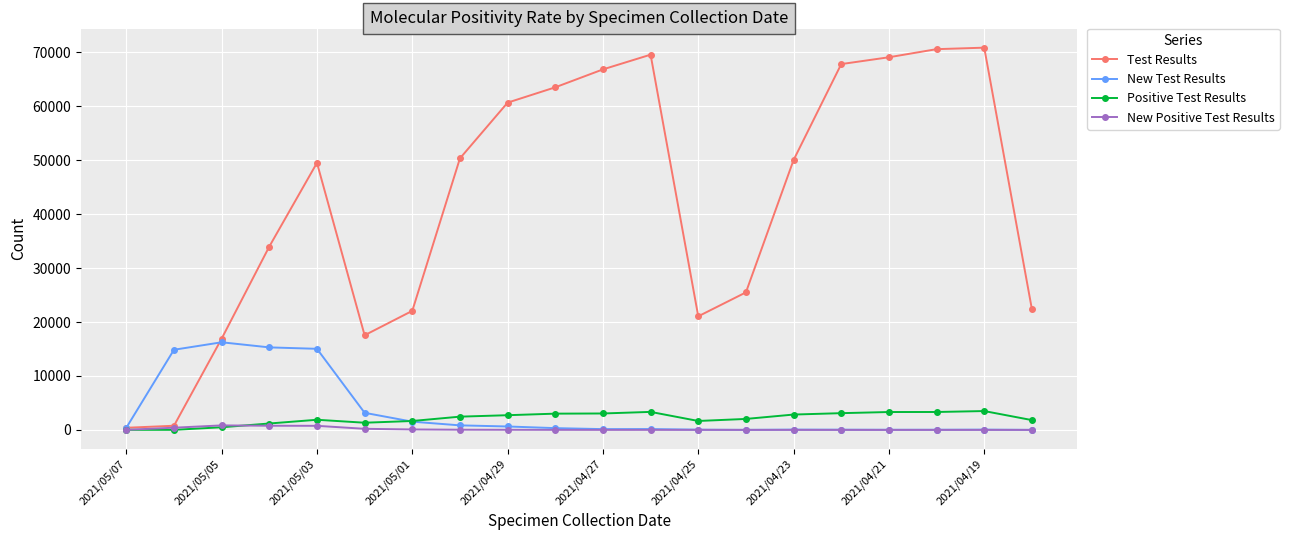

What is the maximum value shown in the chart?

70854